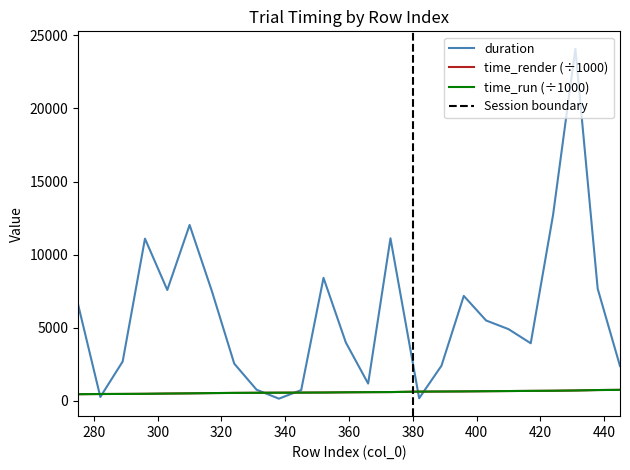

Does the chart display data point markers on the line(s)?

No